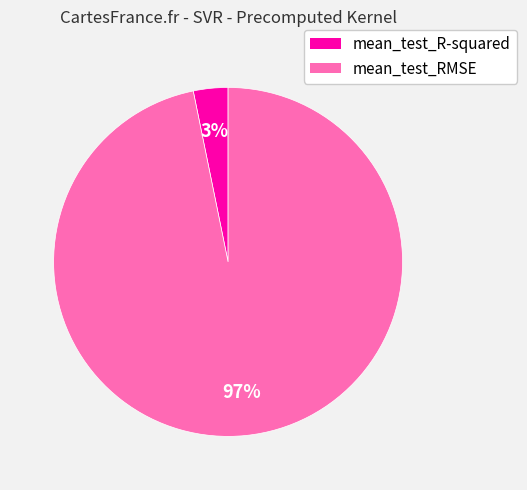

Rank the categories by value from highest to lowest.

mean_test_RMSE, mean_test_R-squared